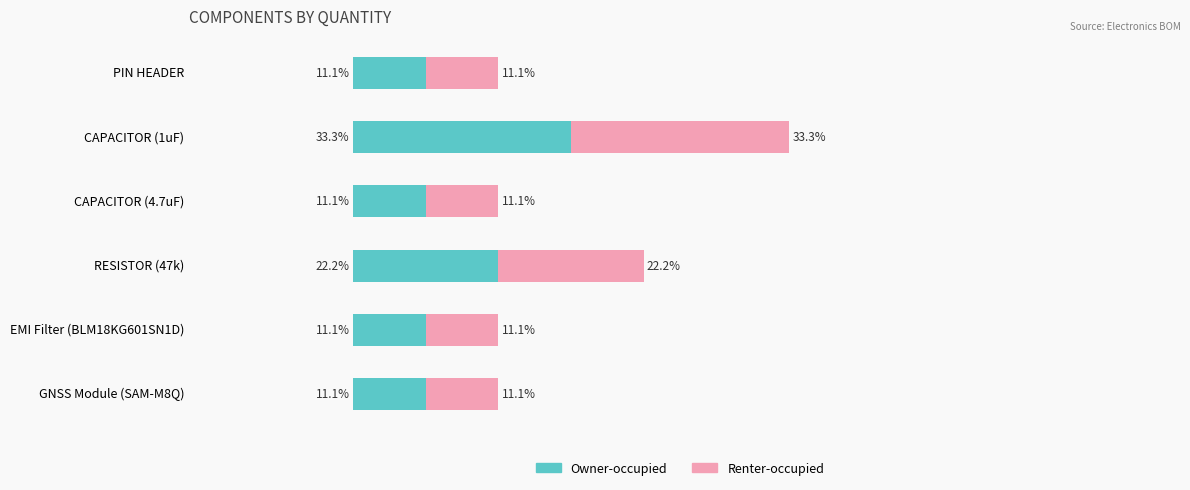

At which category is the sum across all series the highest?

CAPACITOR (1uF)